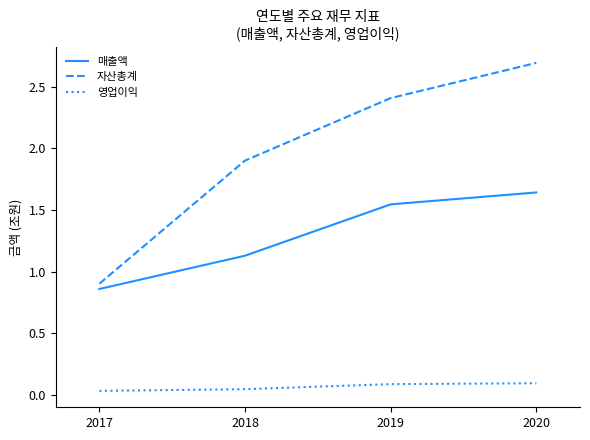

Count the number of categories in the chart.

4